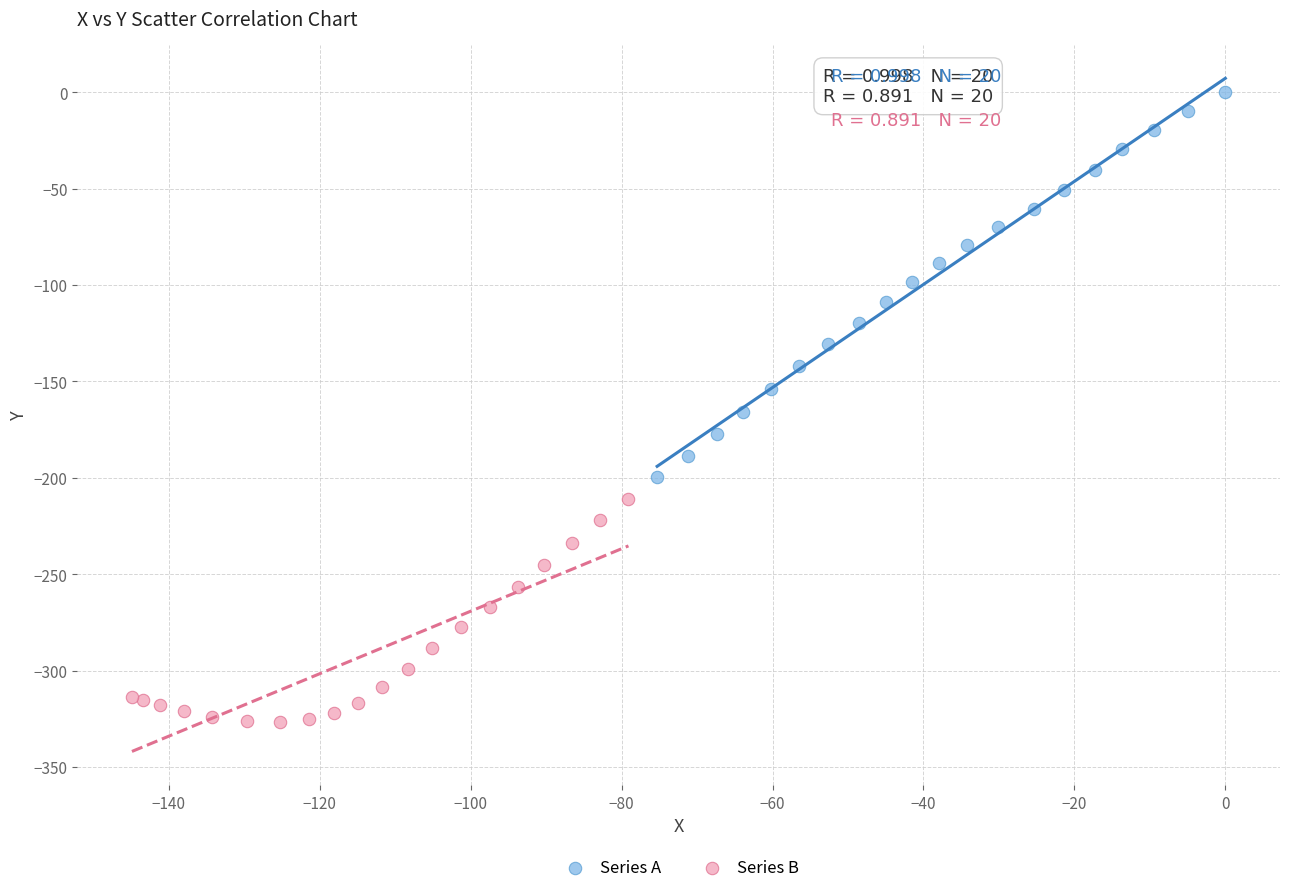

What are all the series names shown in the legend?

Series A, Series B